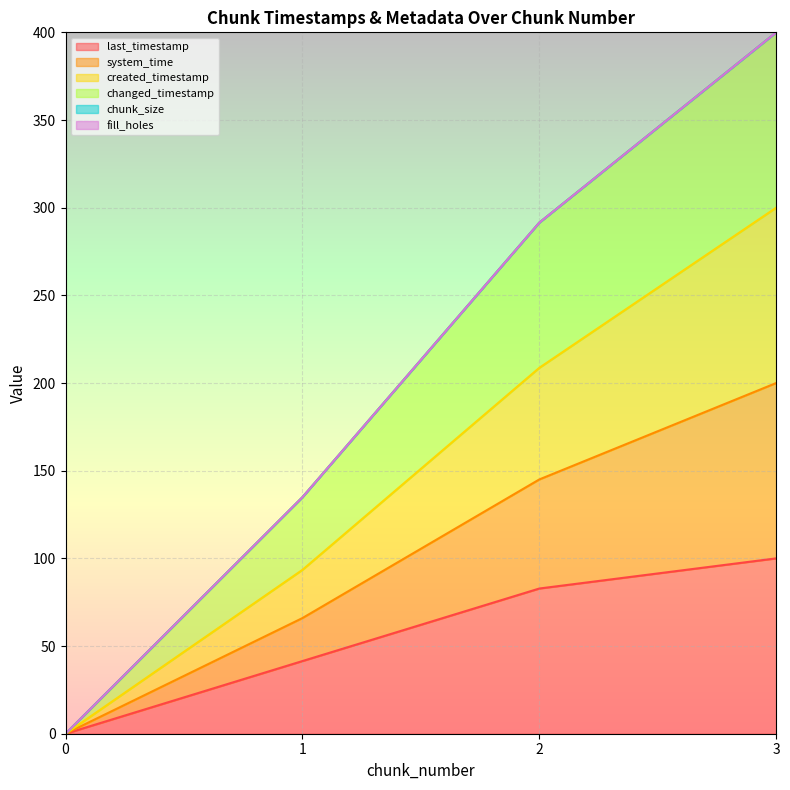

What is the difference between the changed_timestamp values at 1 and 0?

134.9